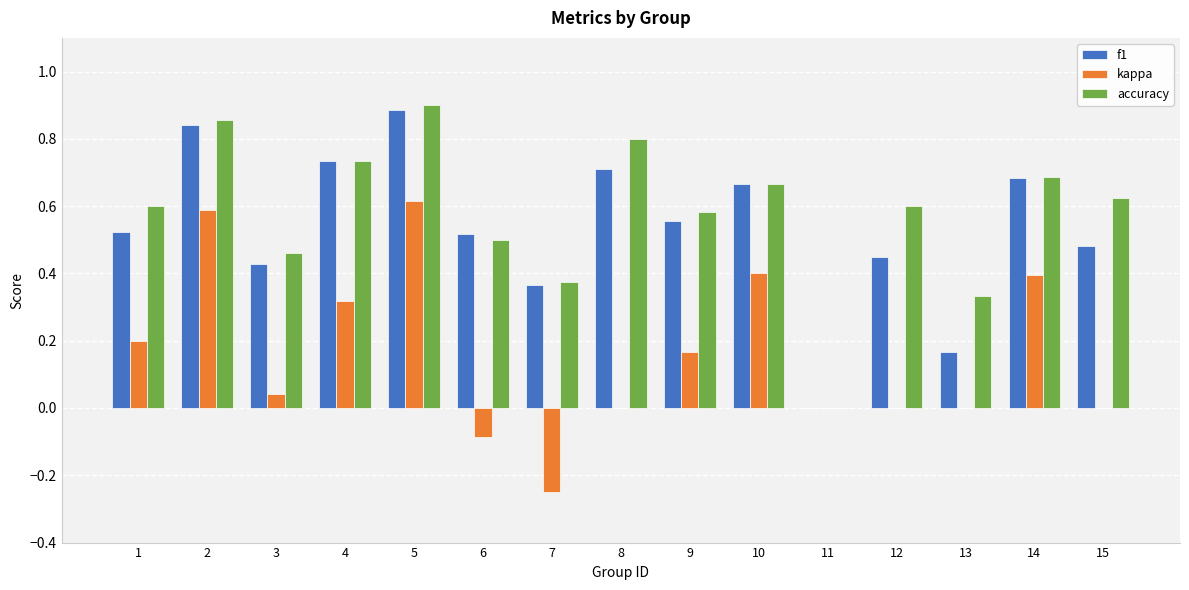

At which category is the sum across all series the highest?

5